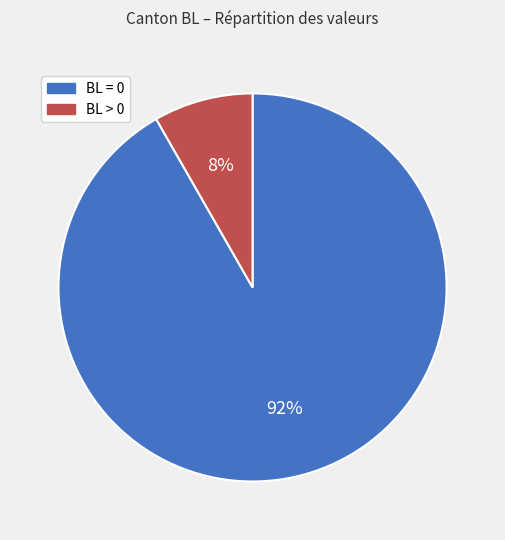

Does any single category account for the majority?

Yes